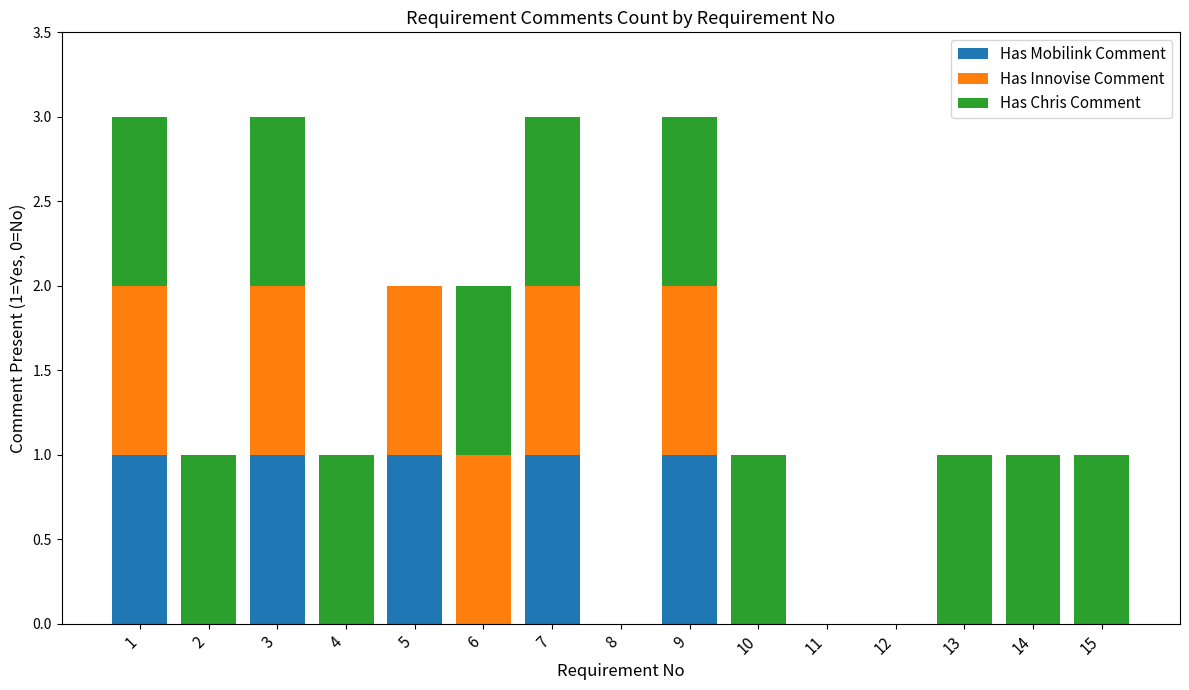

True or false: Has Mobilink Comment has a value of 0 at 10.

True